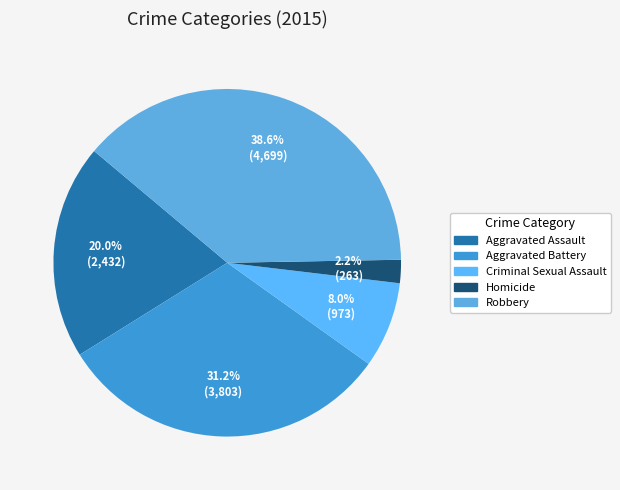

To the nearest percent, what is the difference between the largest and smallest slice percentages?

36%